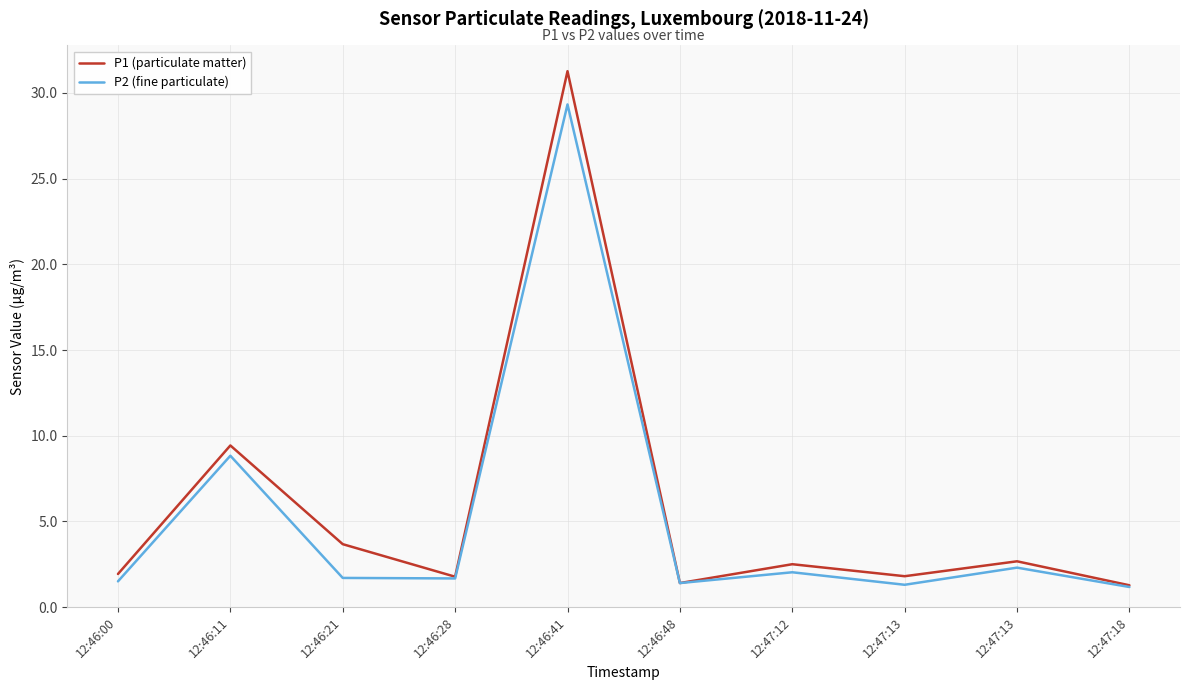

True or false: P1 (particulate matter) and P2 (fine particulate) intersect in this chart.

False